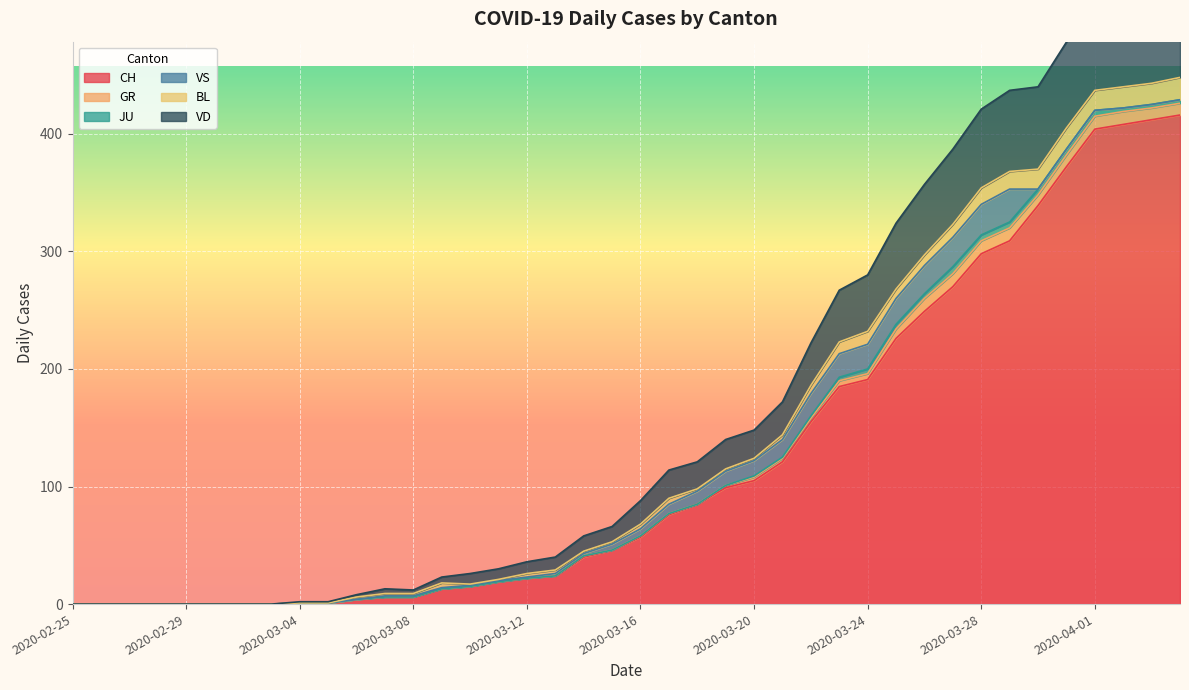

Where does the VD series first go above 20?

2020-03-17